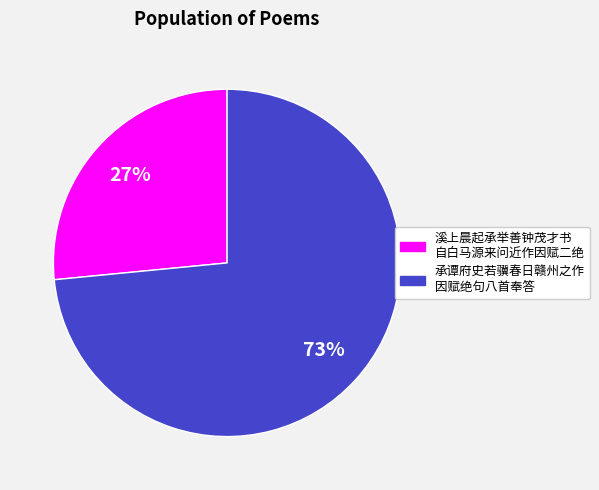

How many slices are in this pie chart?

2